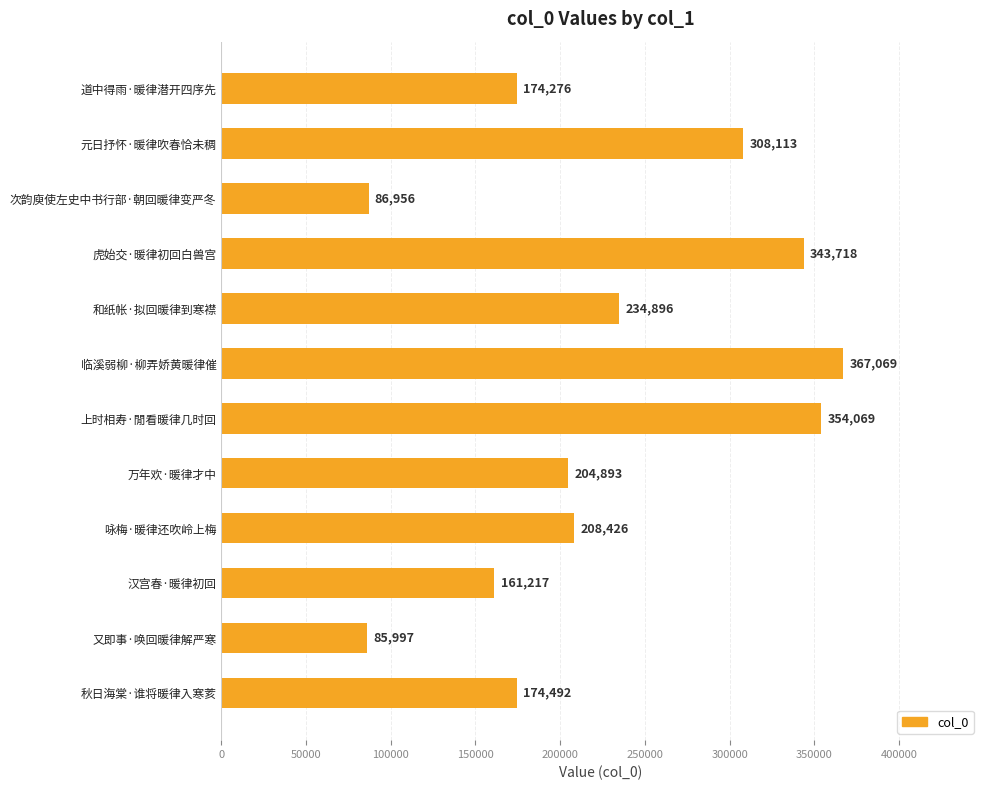

What value does the data have at 临溪弱柳·柳弄娇黄暖律催, to the nearest 50?

367050